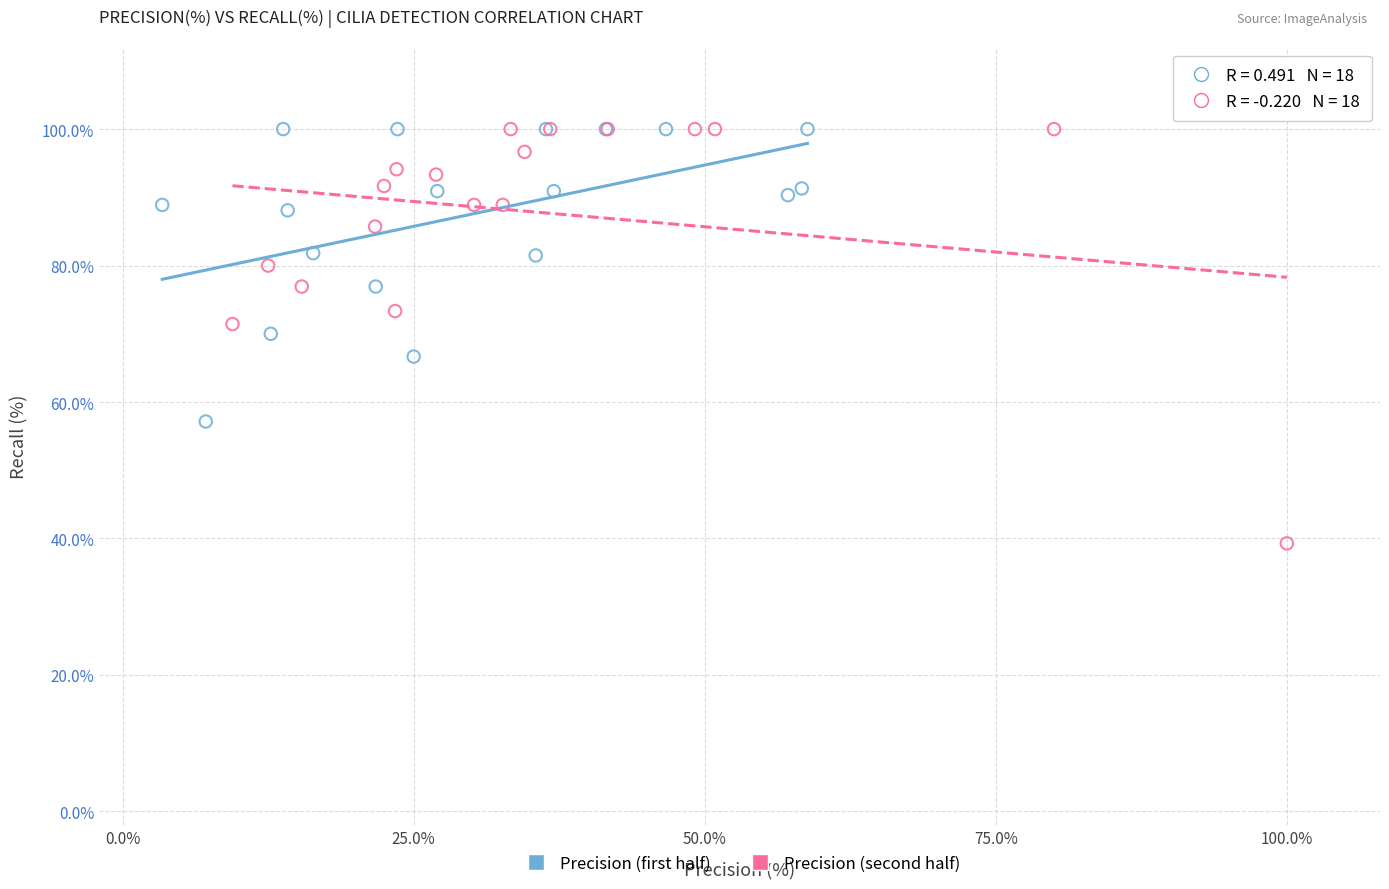

Which series has the largest Y range (max minus min)?

Precision (second half)